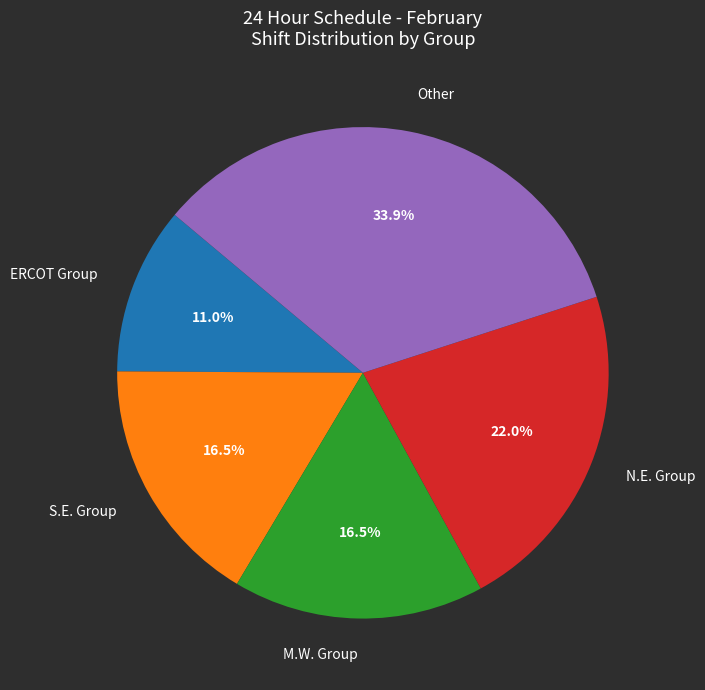

To the nearest percent, what is the difference between the largest and smallest slice percentages?

23%